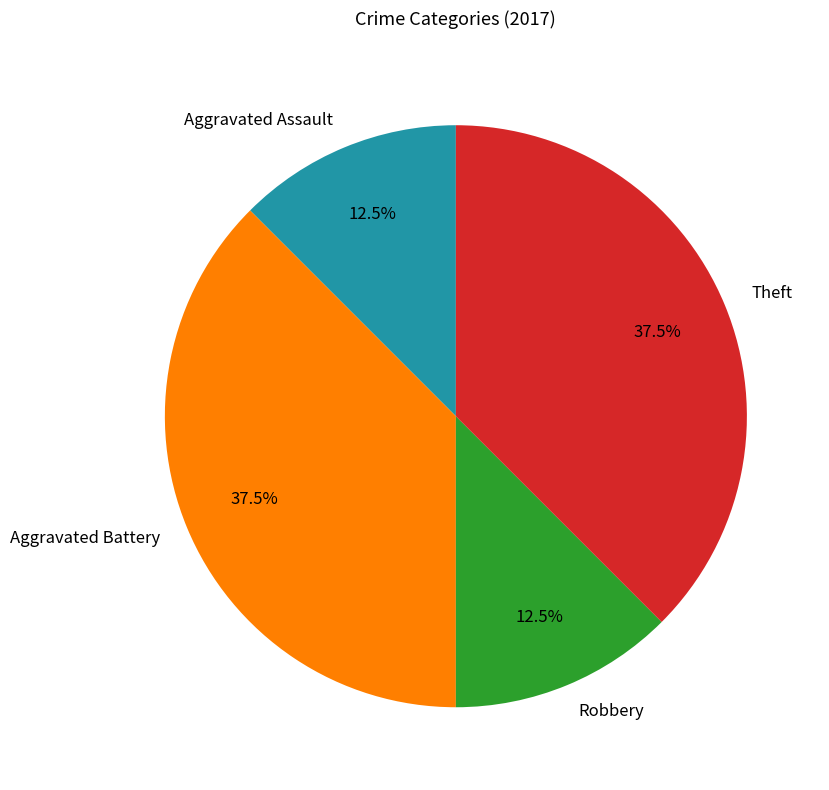

Is it true that Aggravated Assault is 19% of the pie?

False